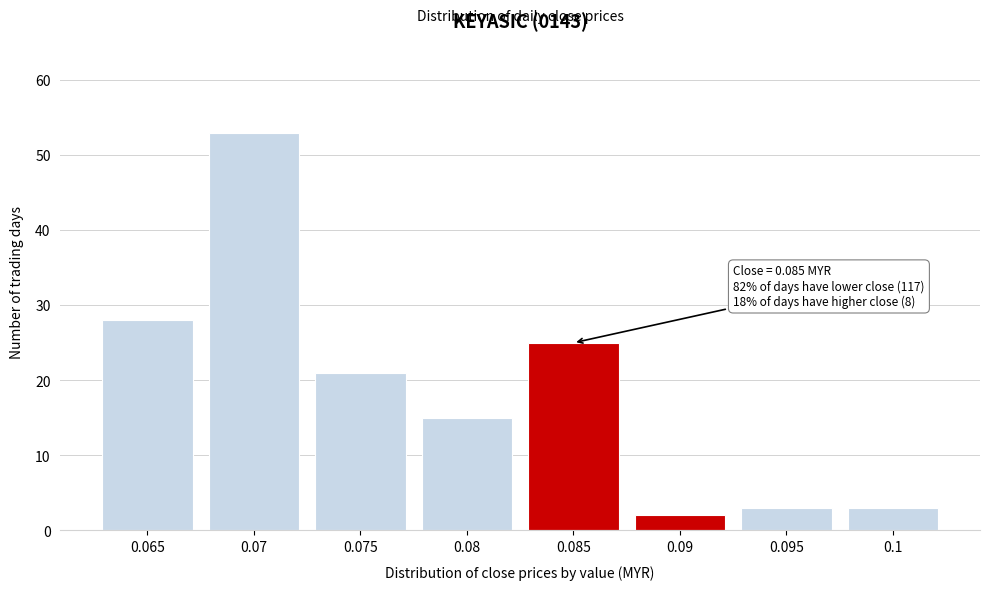

Reading left to right, extract all data points from this chart.

0.065=28	0.07=53	0.075=21	0.08=15	0.085=25	0.09=2	0.095=3	0.1=3